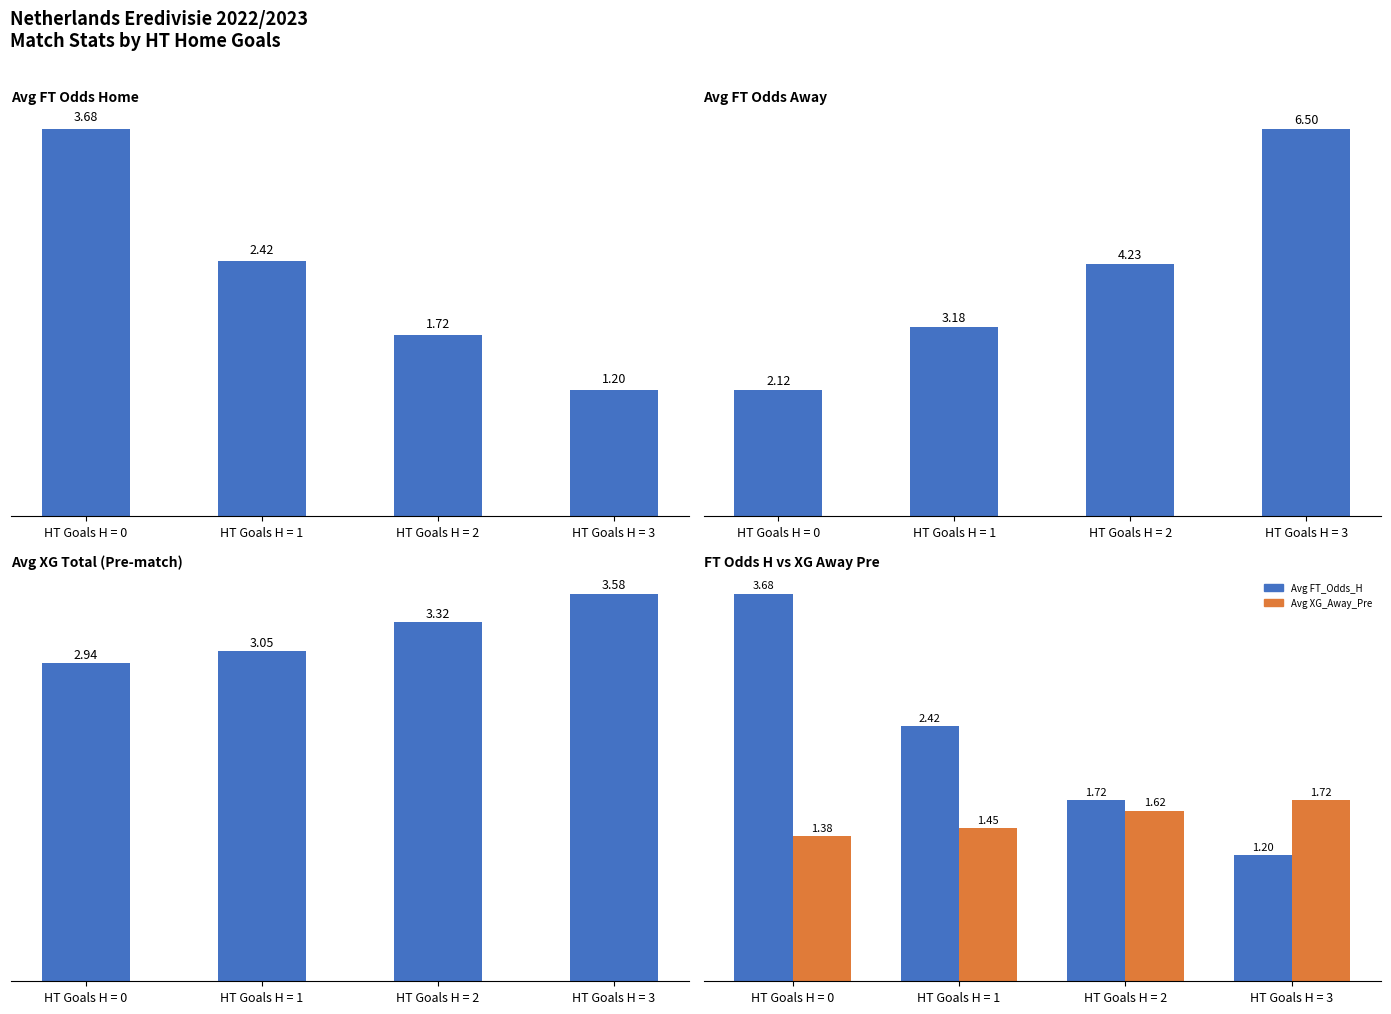

Where is Avg FT_Odds_H nearest to the value 2?

HT Goals H = 2